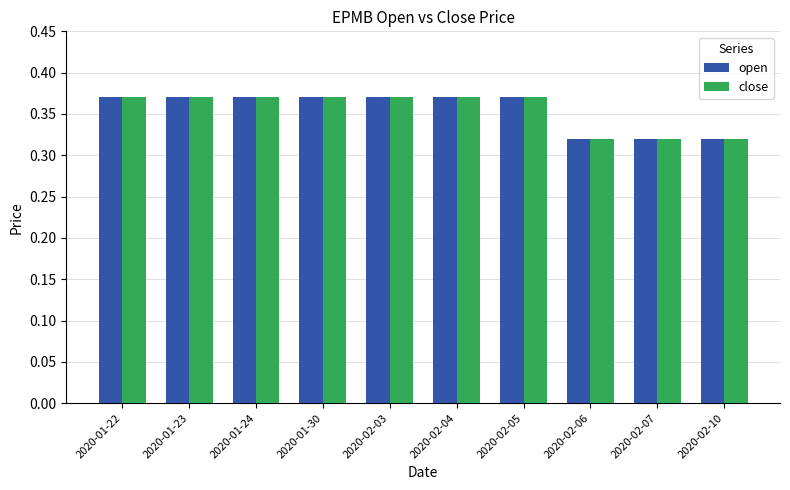

Is the value of open at 2020-02-06 greater than the value of close at 2020-01-24?

No